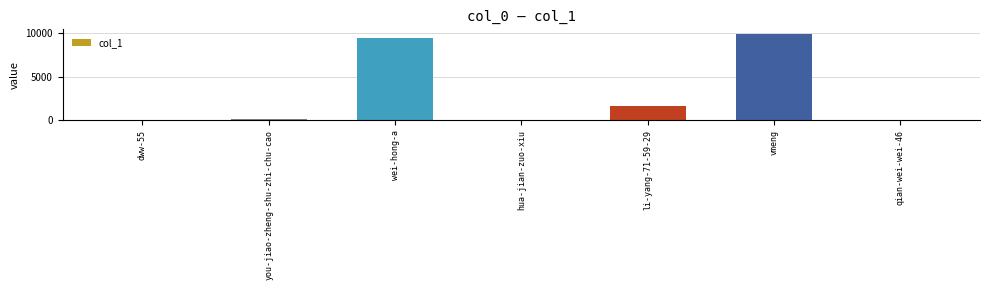

Which category has the highest value across all series?

vmeng